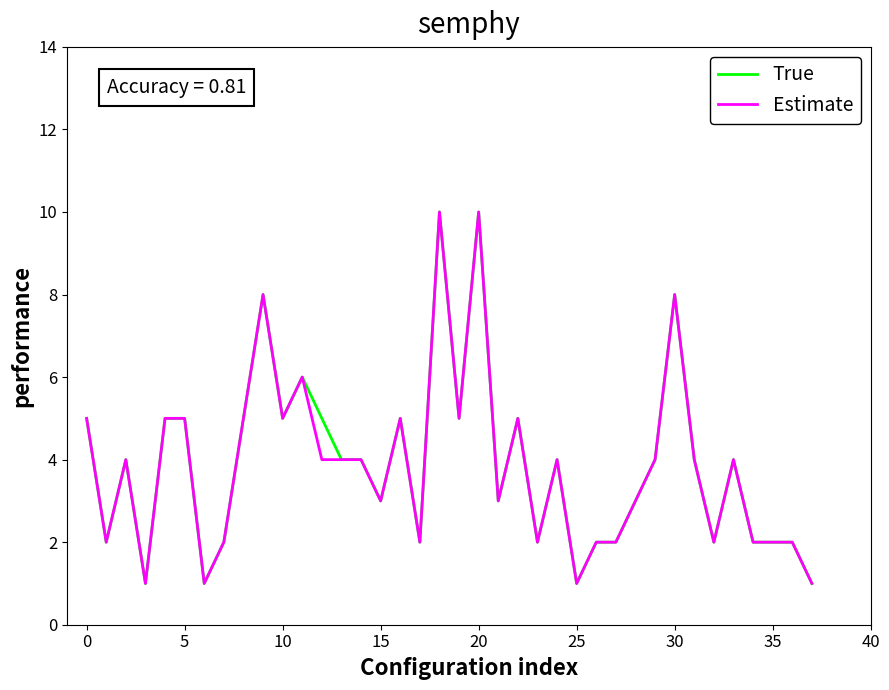

What is the highest value of the Estimate series?

10